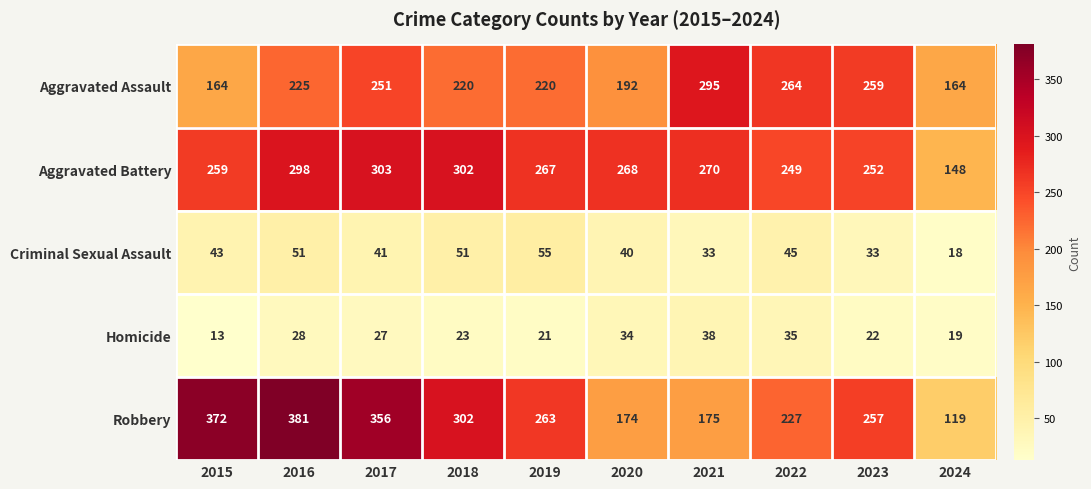

What is the smallest value displayed?

13